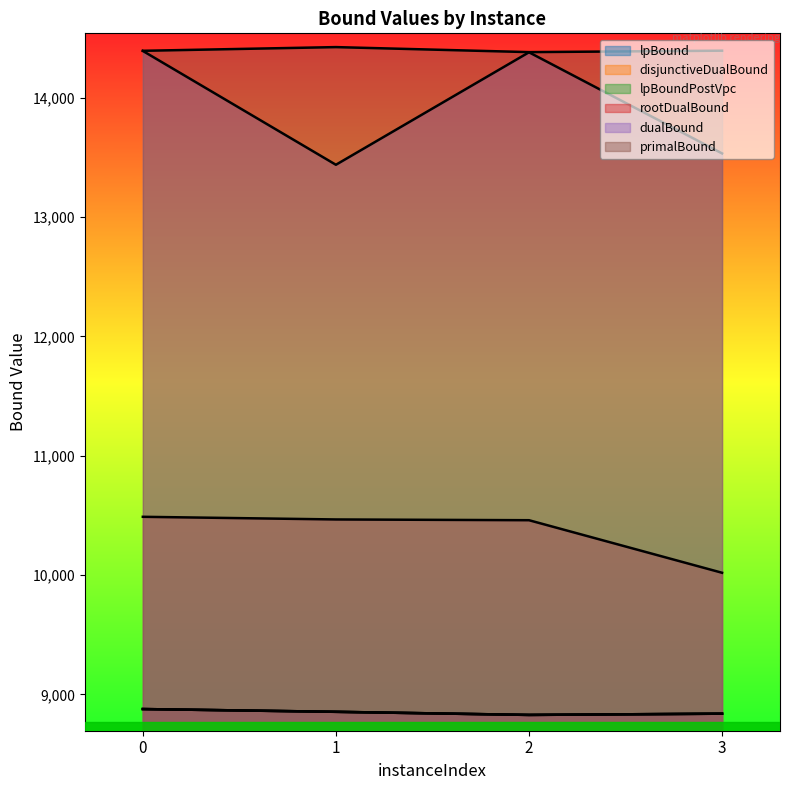

How many categories are shown in the chart?

4